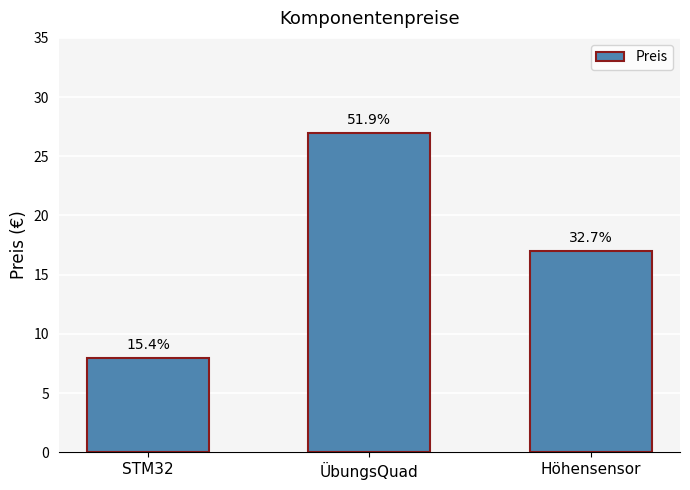

Reading right to left, transcribe all the data shown in this chart.

17	27	8